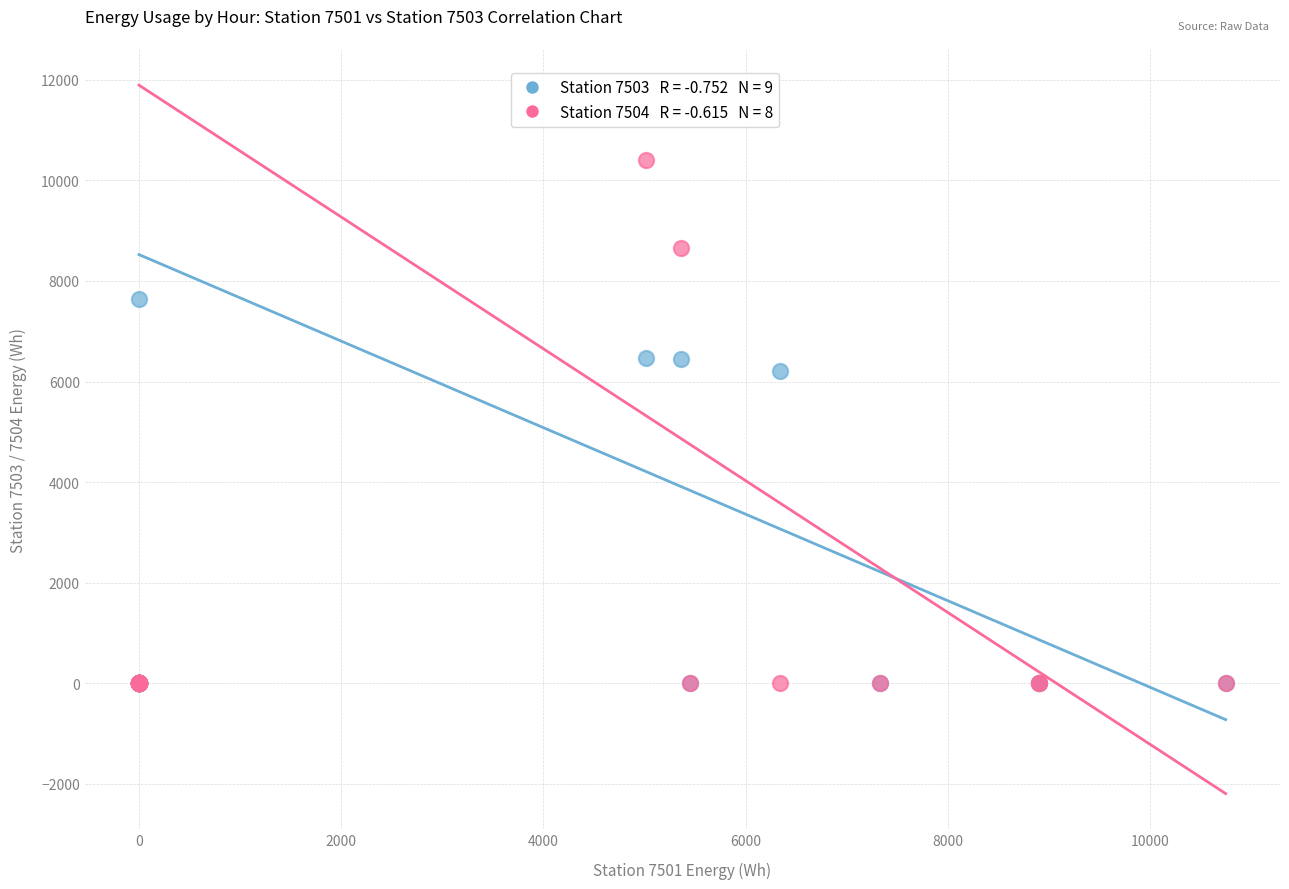

Across all series, what Y value is closest to 5202?

6201.3